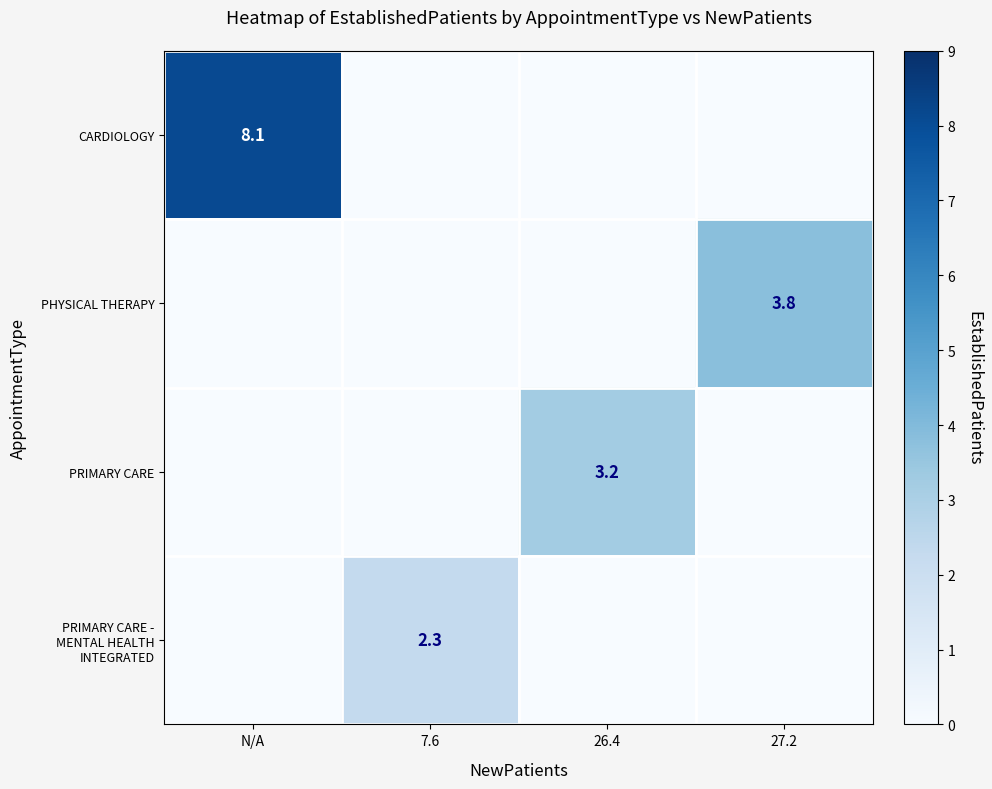

The value of PRIMARY CARE at 26.4 is 3.2. True or false?

True